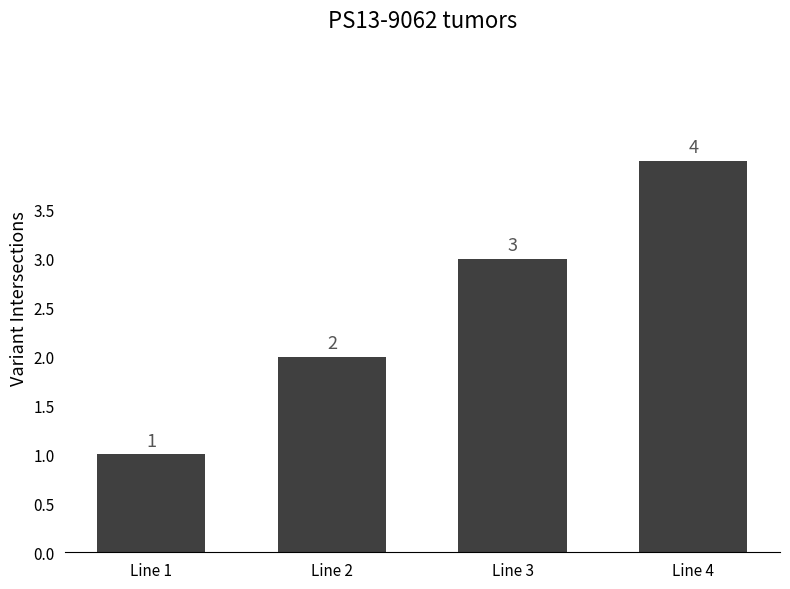

Which has a higher value, Line 4 or Line 2?

Line 4